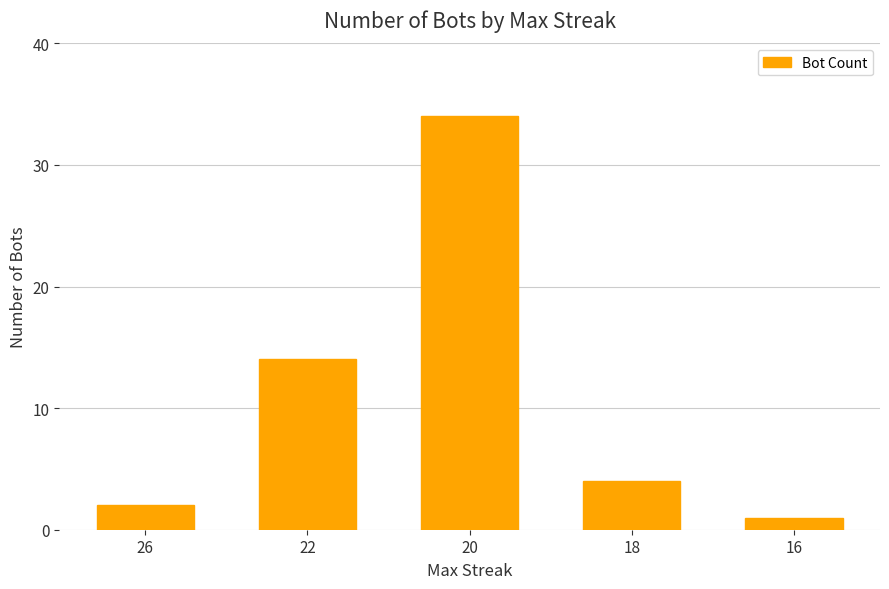

Which has a higher value, 22 or 18?

22